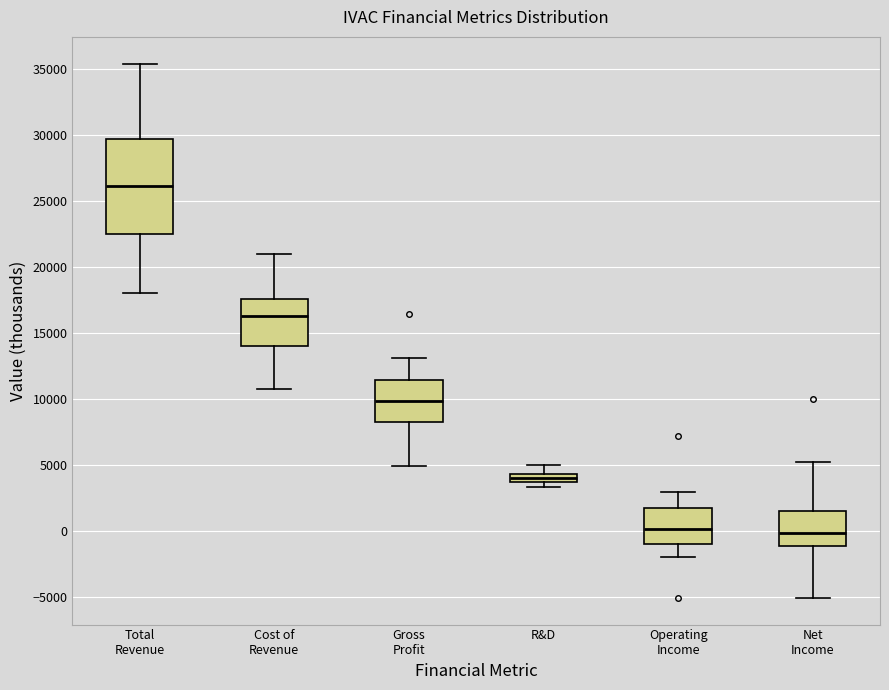

Where is the lower edge of the box for Net Income on the y-axis? The values are not printed on the chart, so give them approximately, as read against the axis.

-1000